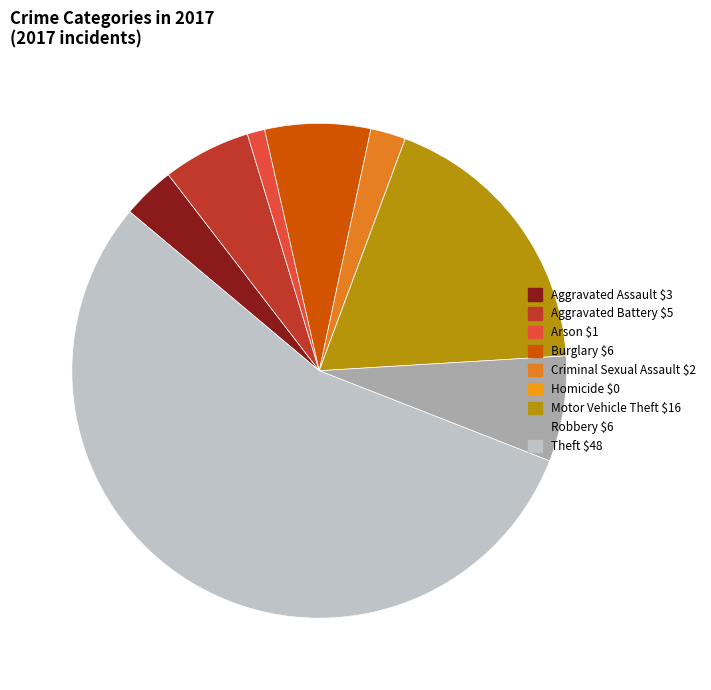

Which has a higher value, Robbery or Arson?

Robbery